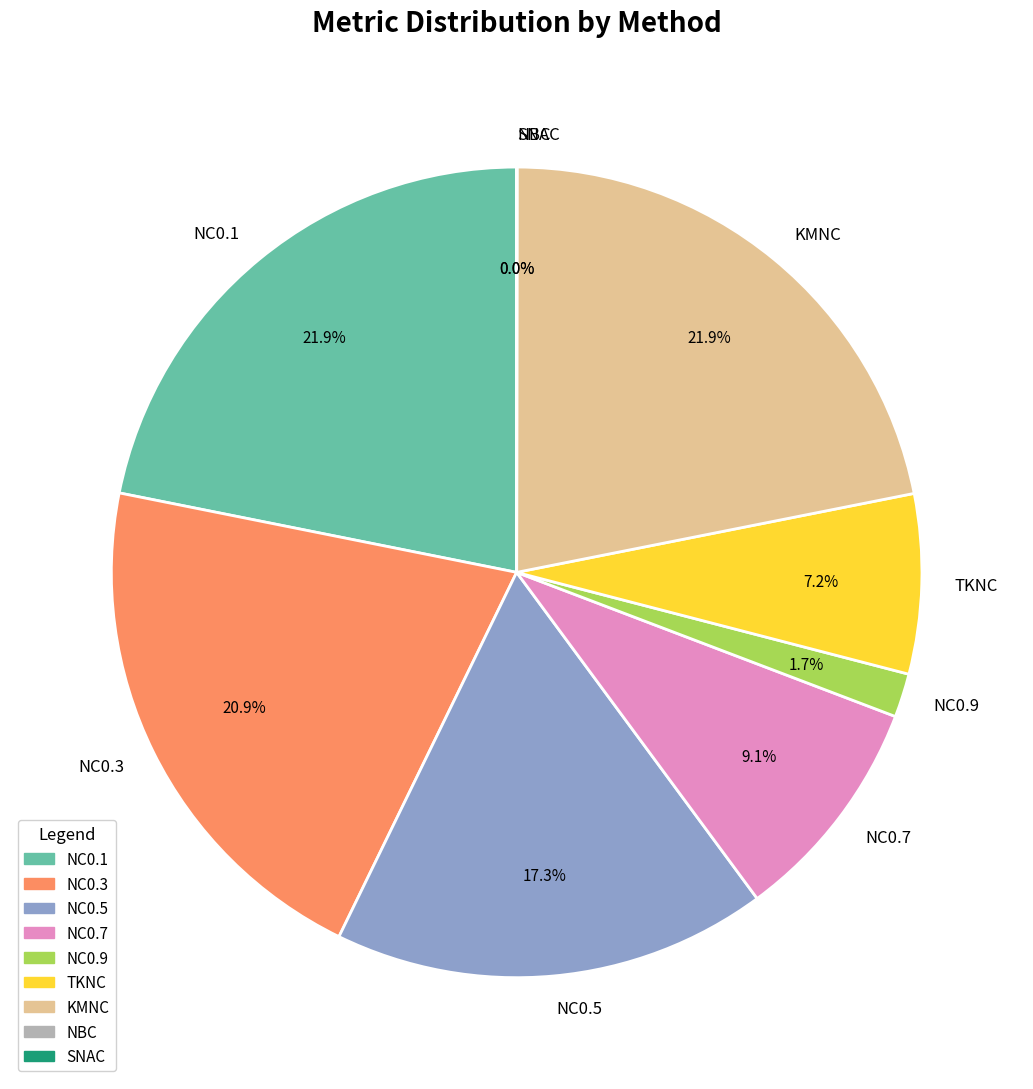

Between NC0.7 and NC0.3, which is larger?

NC0.3